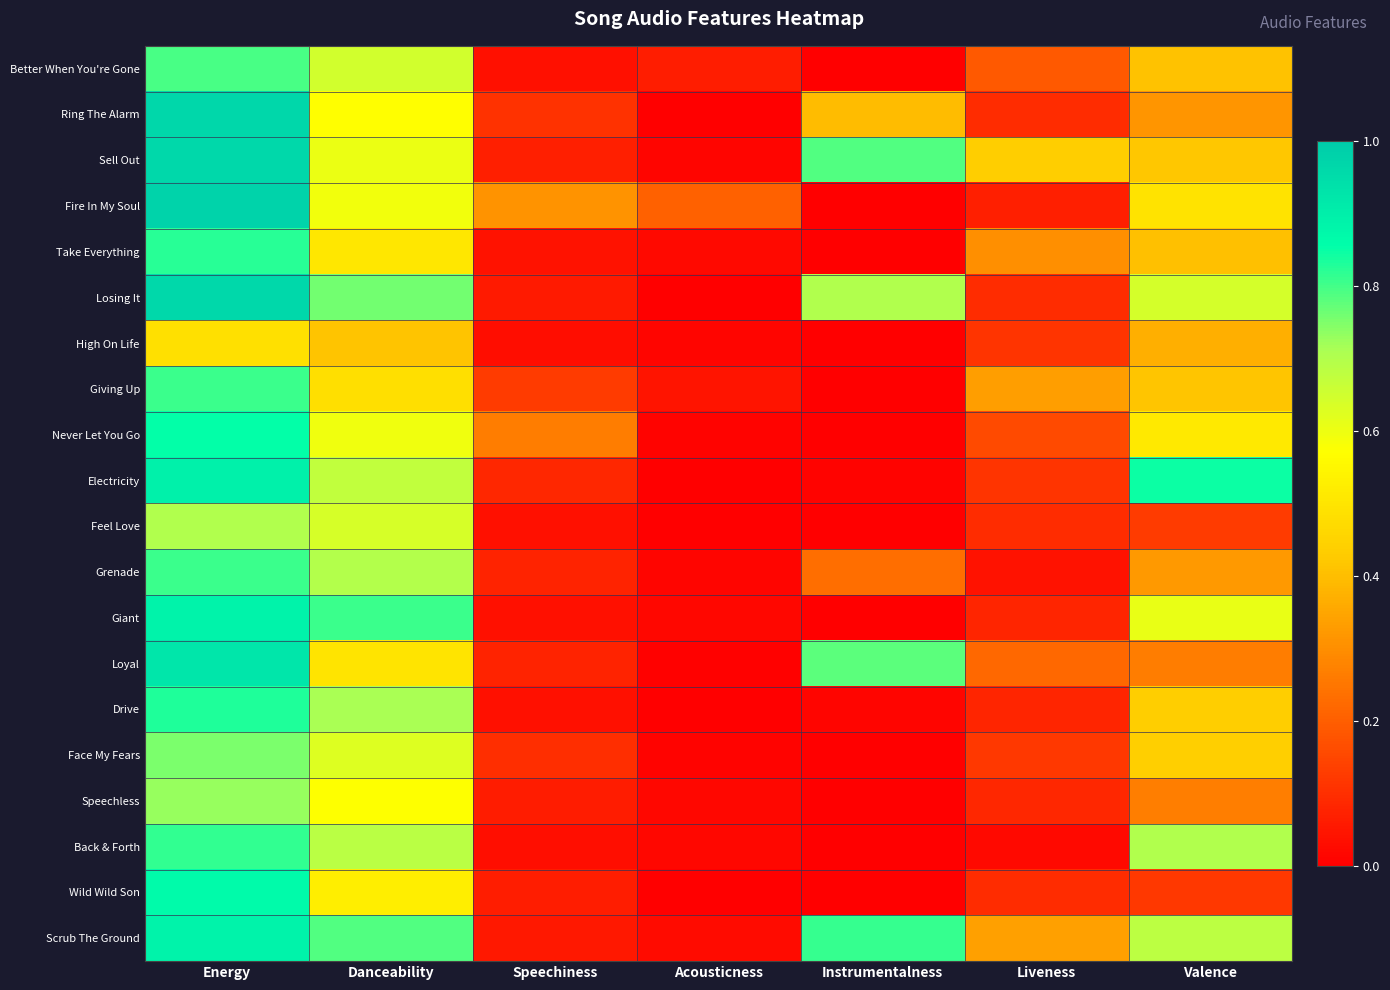

Reading left to right, list all the values displayed in this chart.

Better When You're Gone: Energy=0.8	Danceability=0.6	Speechiness=0.0	Acousticness=0.1	Instrumentalness=0.0	Liveness=0.2	Valence=0.4
Ring The Alarm: Energy=1.0	Danceability=0.6	Speechiness=0.1	Acousticness=0.0	Instrumentalness=0.4	Liveness=0.1	Valence=0.3
Sell Out: Energy=1.0	Danceability=0.6	Speechiness=0.1	Acousticness=0.0	Instrumentalness=0.8	Liveness=0.4	Valence=0.4
Fire In My Soul: Energy=1.0	Danceability=0.6	Speechiness=0.3	Acousticness=0.2	Instrumentalness=0.0	Liveness=0.1	Valence=0.5
Take Everything: Energy=0.8	Danceability=0.5	Speechiness=0.0	Acousticness=0.0	Instrumentalness=0.0	Liveness=0.3	Valence=0.4
Losing It: Energy=1.0	Danceability=0.8	Speechiness=0.1	Acousticness=0.0	Instrumentalness=0.7	Liveness=0.1	Valence=0.6
High On Life: Energy=0.5	Danceability=0.4	Speechiness=0.0	Acousticness=0.0	Instrumentalness=0.0	Liveness=0.1	Valence=0.4
Giving Up: Energy=0.8	Danceability=0.5	Speechiness=0.1	Acousticness=0.0	Instrumentalness=0.0	Liveness=0.3	Valence=0.4
Never Let You Go: Energy=0.9	Danceability=0.6	Speechiness=0.3	Acousticness=0.0	Instrumentalness=0.0	Liveness=0.2	Valence=0.5
Electricity: Energy=0.9	Danceability=0.7	Speechiness=0.1	Acousticness=0.0	Instrumentalness=0.0	Liveness=0.1	Valence=0.8
Feel Love: Energy=0.7	Danceability=0.6	Speechiness=0.0	Acousticness=0.0	Instrumentalness=0.0	Liveness=0.1	Valence=0.1
Grenade: Energy=0.8	Danceability=0.7	Speechiness=0.1	Acousticness=0.0	Instrumentalness=0.2	Liveness=0.0	Valence=0.3
Giant: Energy=0.9	Danceability=0.8	Speechiness=0.0	Acousticness=0.0	Instrumentalness=0.0	Liveness=0.1	Valence=0.6
Loyal: Energy=0.9	Danceability=0.5	Speechiness=0.1	Acousticness=0.0	Instrumentalness=0.8	Liveness=0.2	Valence=0.3
Drive: Energy=0.8	Danceability=0.7	Speechiness=0.0	Acousticness=0.0	Instrumentalness=0.0	Liveness=0.1	Valence=0.4
Face My Fears: Energy=0.8	Danceability=0.6	Speechiness=0.1	Acousticness=0.0	Instrumentalness=0.0	Liveness=0.1	Valence=0.4
Speechless: Energy=0.7	Danceability=0.6	Speechiness=0.1	Acousticness=0.0	Instrumentalness=0.0	Liveness=0.1	Valence=0.3
Back & Forth: Energy=0.8	Danceability=0.7	Speechiness=0.0	Acousticness=0.0	Instrumentalness=0.0	Liveness=0.0	Valence=0.7
Wild Wild Son: Energy=0.9	Danceability=0.5	Speechiness=0.1	Acousticness=0.0	Instrumentalness=0.0	Liveness=0.1	Valence=0.1
Scrub The Ground: Energy=0.9	Danceability=0.8	Speechiness=0.1	Acousticness=0.0	Instrumentalness=0.8	Liveness=0.3	Valence=0.7